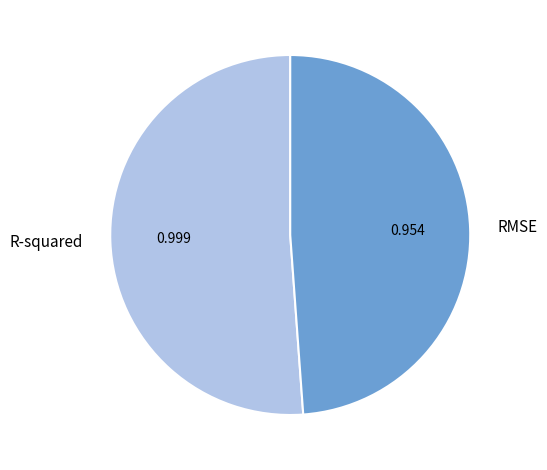

Count the number of slices in the pie.

2